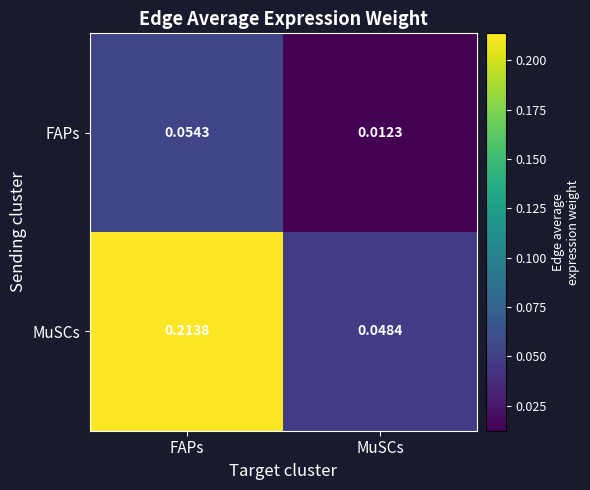

List the series in order of their peak value, lowest first.

FAPs, MuSCs